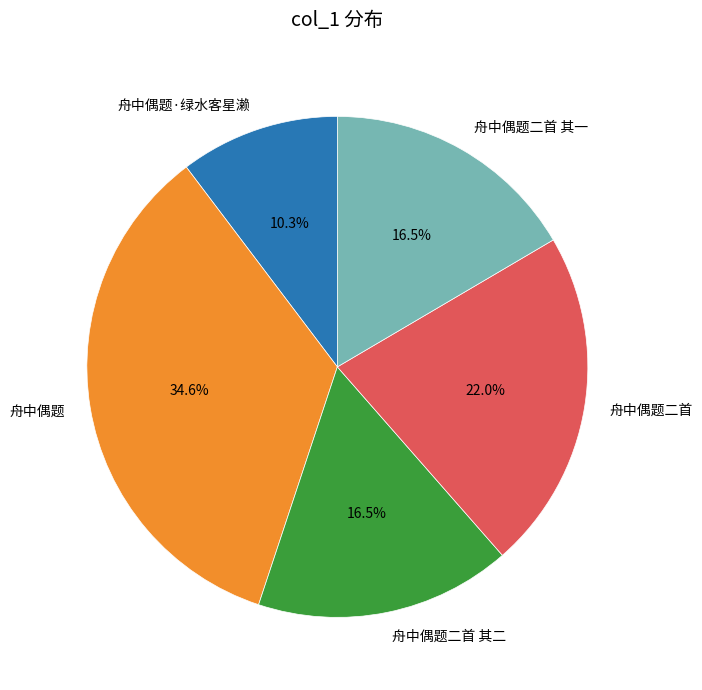

Which category has the smallest portion of the pie?

舟中偶题·绿水客星濑